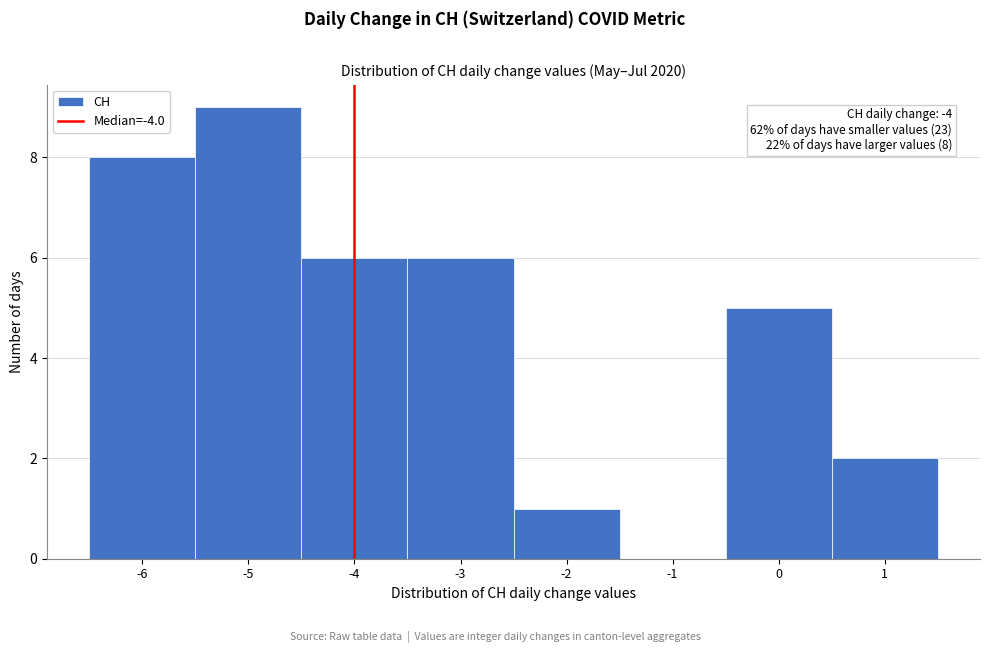

Over which range of the x-axis is the bar tallest?

-5.5 to -4.5